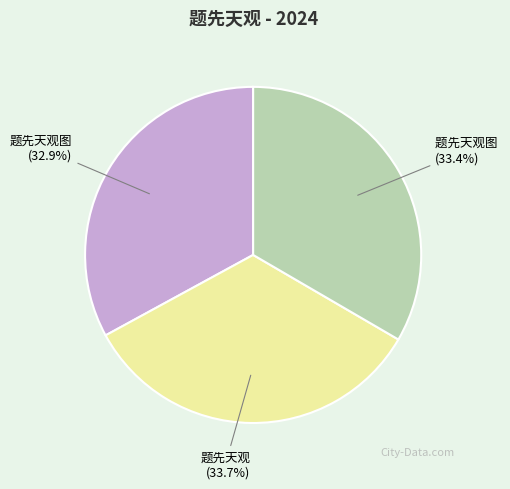

Is there any slice that represents more than half of the pie?

No